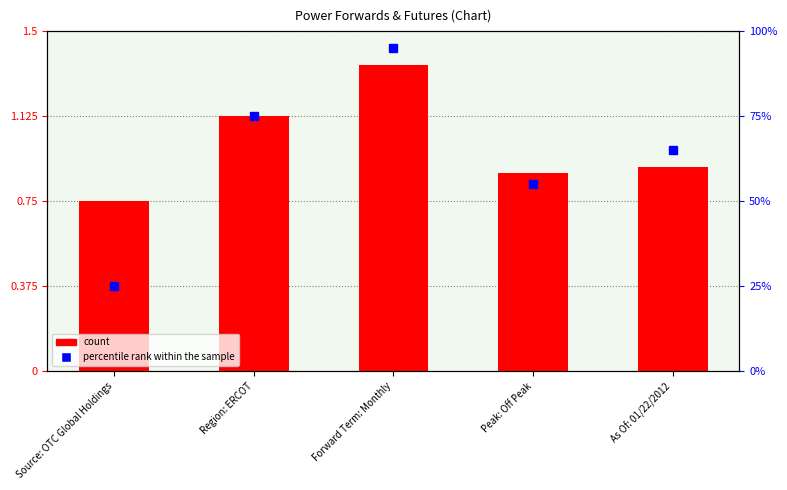

What value does the data have at Forward Term: Monthly?

1.4